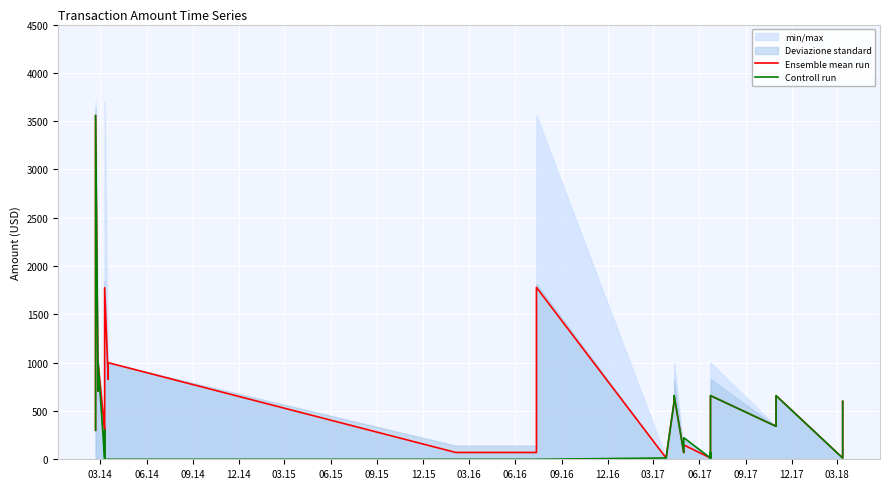

List the series in order of their peak value, highest first.

Ensemble mean run, Controll run